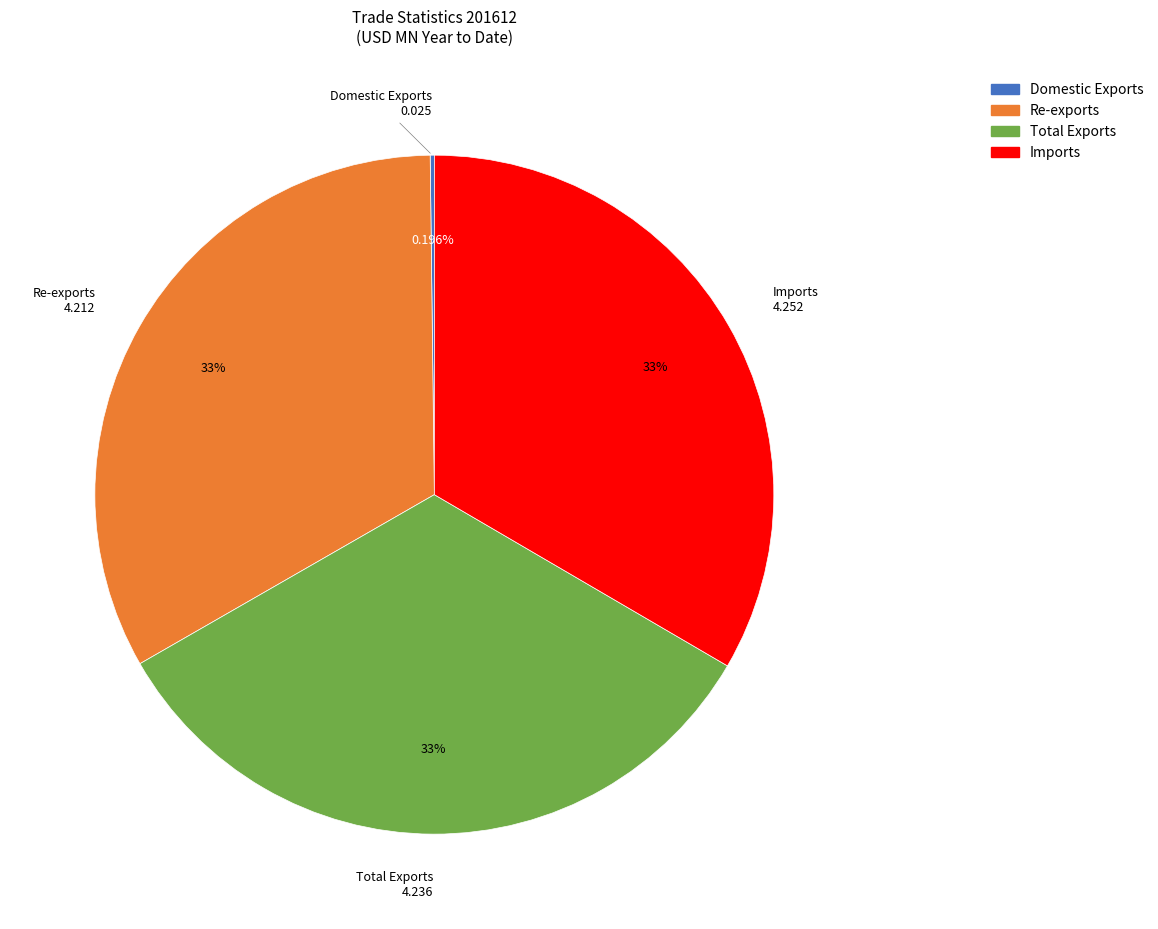

What is the ratio of the value at Total Exports to the value at Re-exports?

1.0